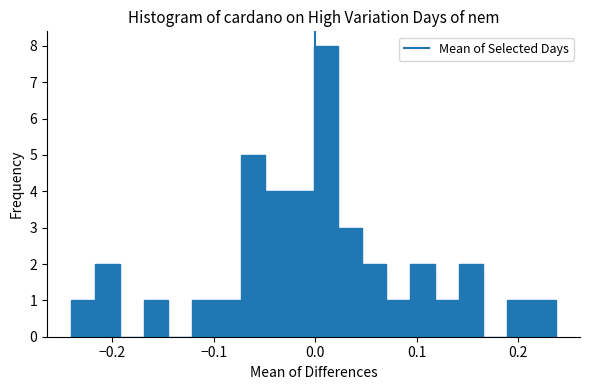

Around what value on the x-axis is the tallest bar? Give the approximate position of its centre, as read against the axis.

0.01